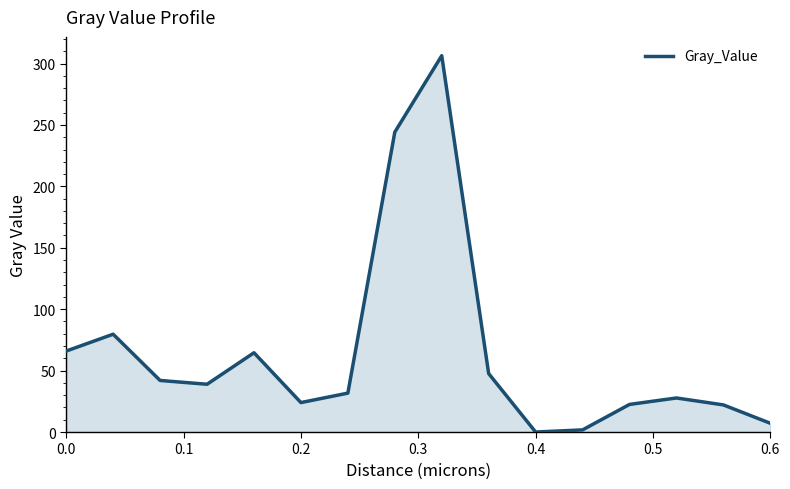

What is the difference between the maximum and minimum values?

306.4